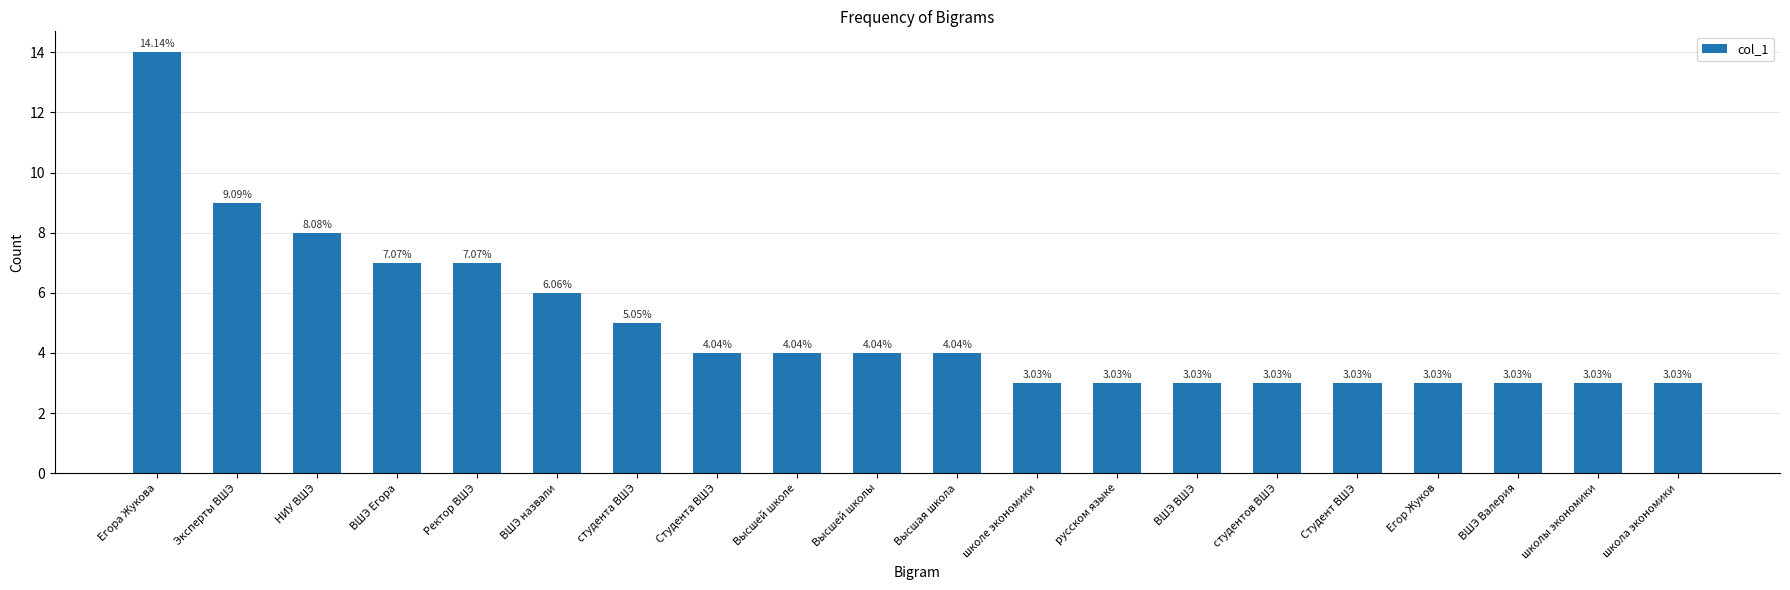

How many bars are there in total?

20